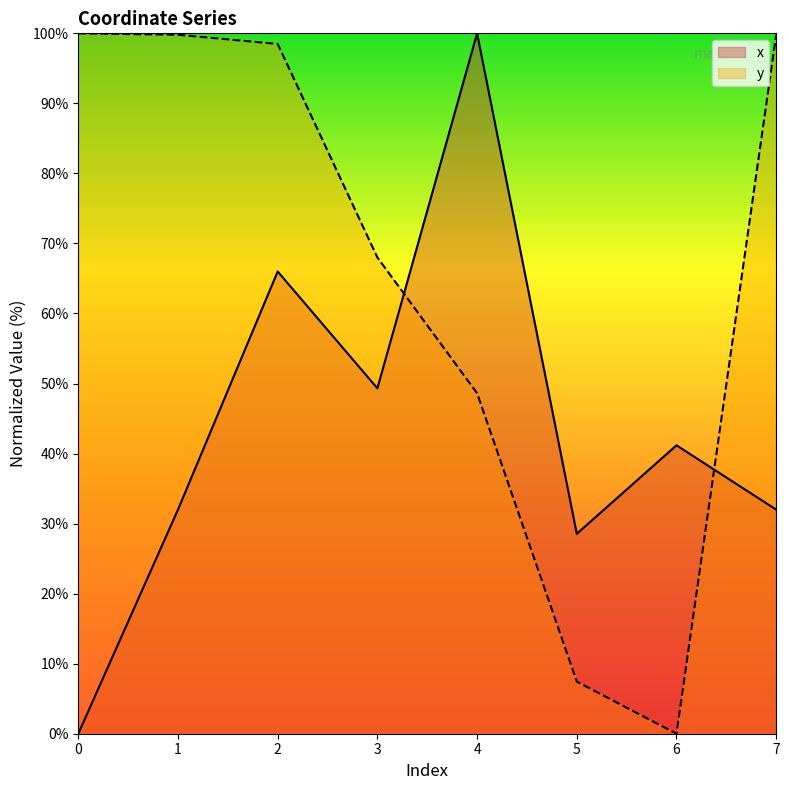

Between 5 and 0, which is larger?

5